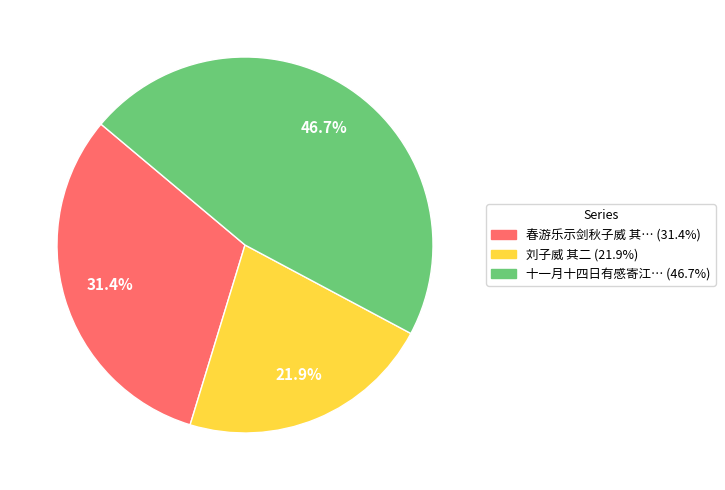

Is there any slice that represents more than half of the pie?

No